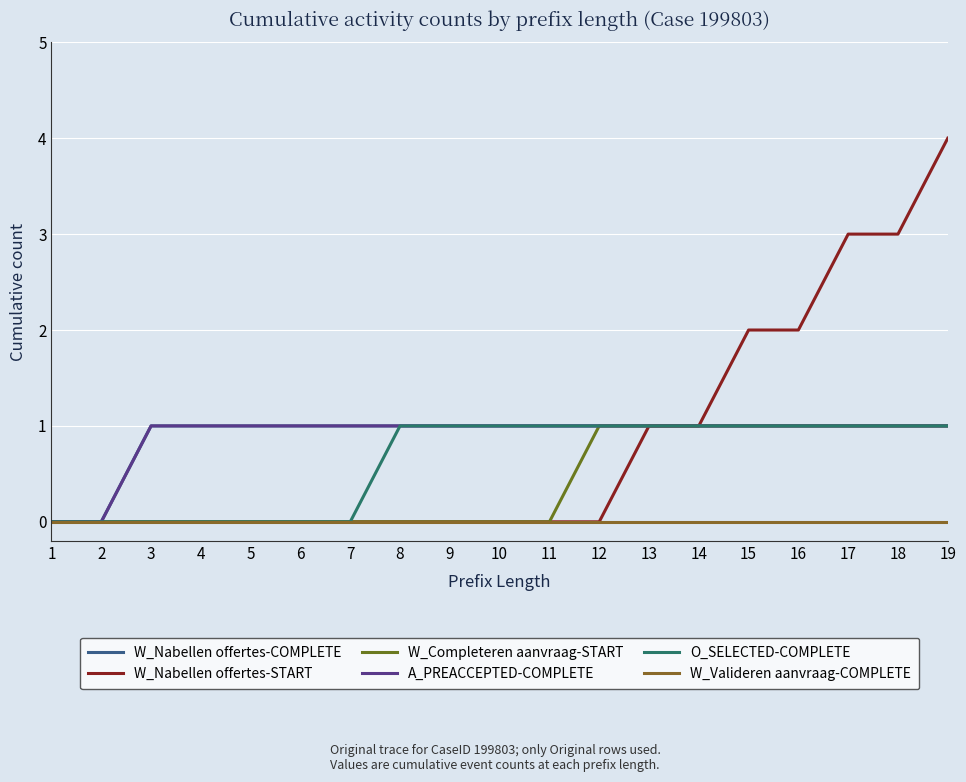

What is the difference between the second highest and second lowest values in the W_Nabellen offertes-START series?

3